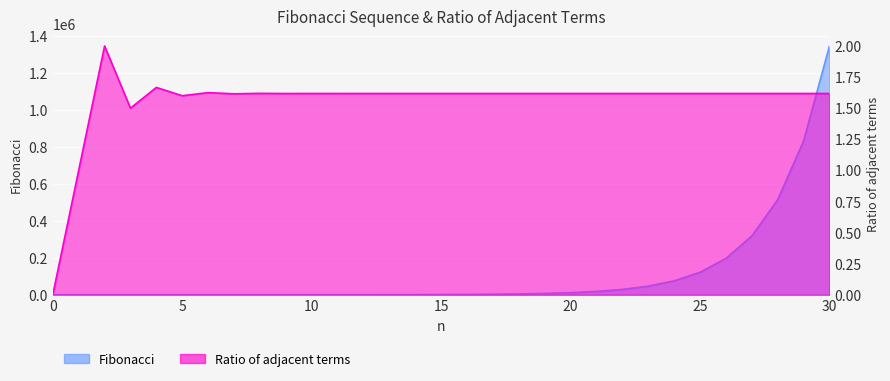

How many values in Ratio of adjacent terms are above zero?

30